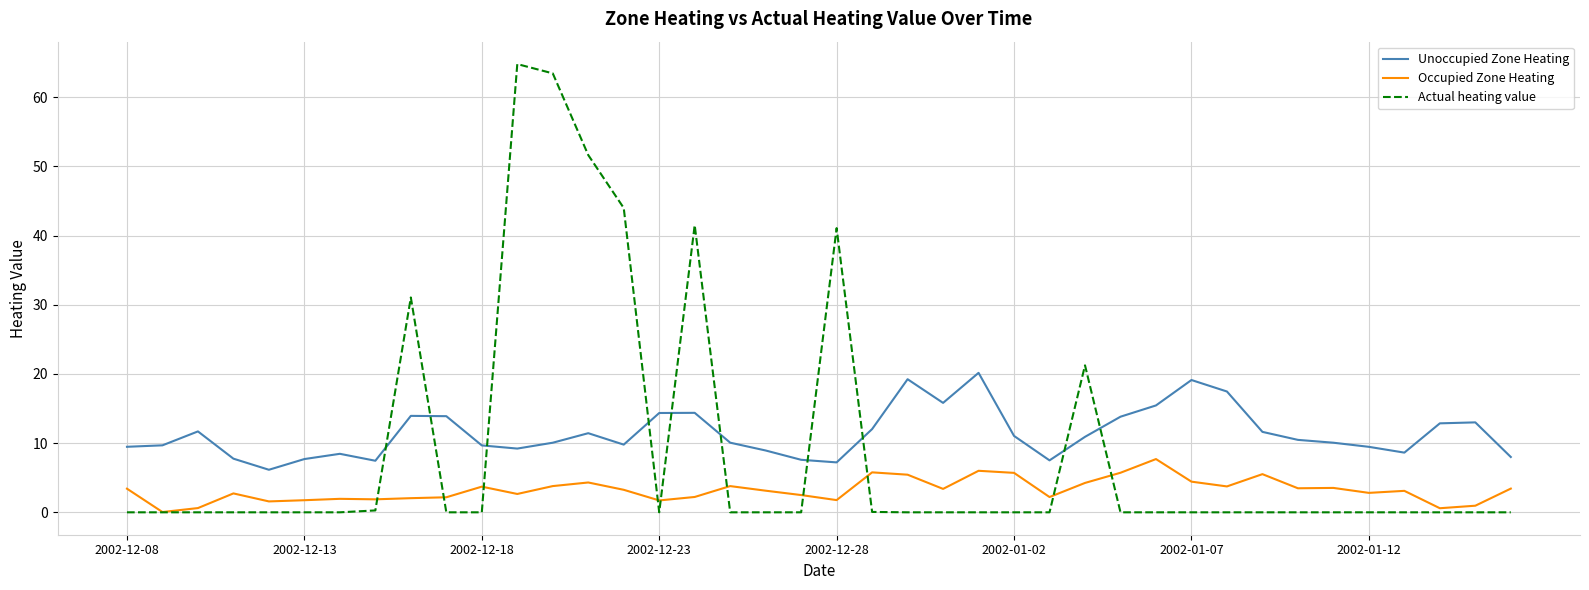

What is the difference between the second highest and second lowest values in the Unoccupied Zone Heating series?

12.0